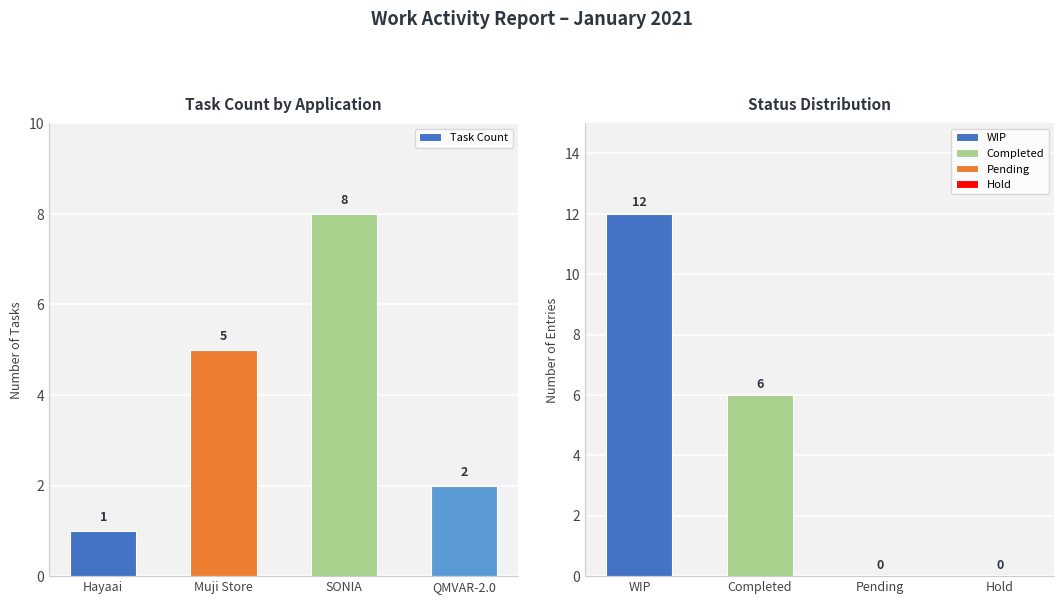

What is the label of the 2nd bar from the left?

Muji Store